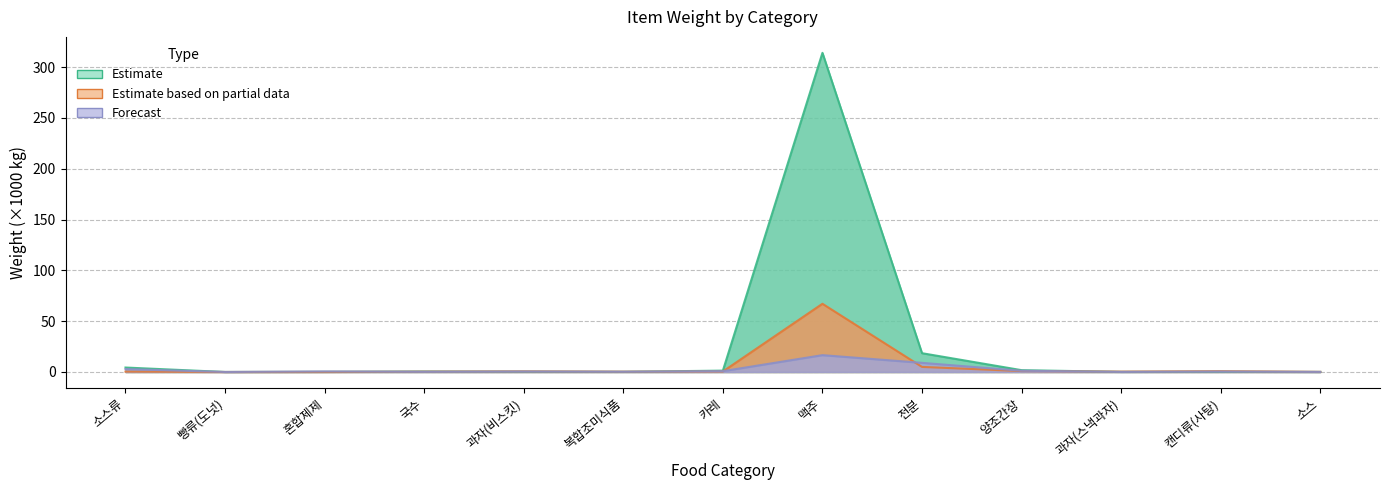

Which series ends up on top after the final intersection of Estimate and Estimate based on partial data?

Estimate based on partial data